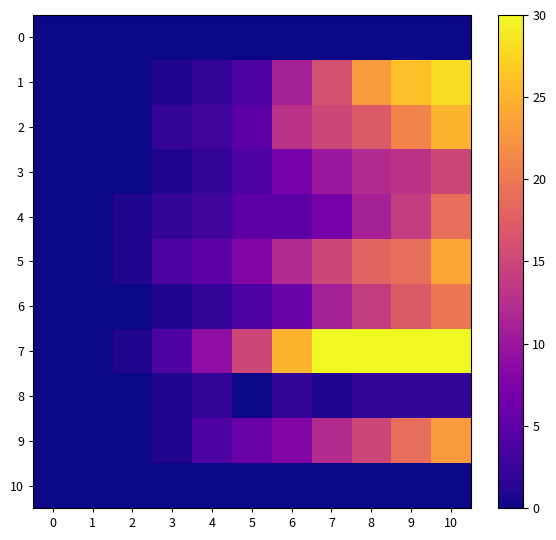

How many series are shown in this chart?

11